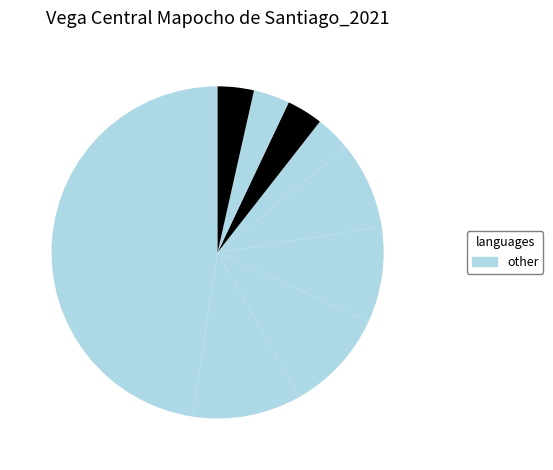

How many segments does this pie chart have?

9